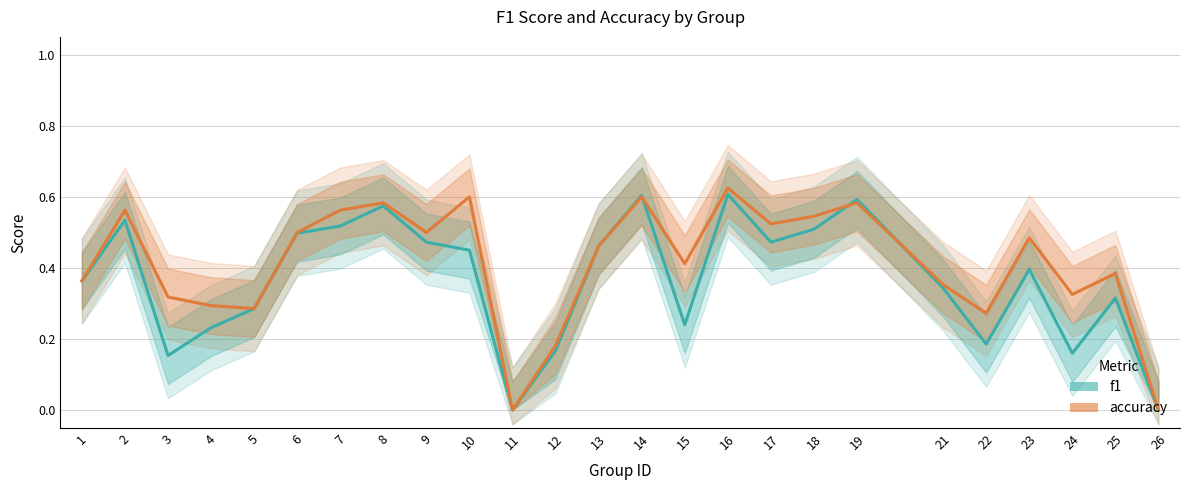

Which has a higher value, 9 or 22?

9